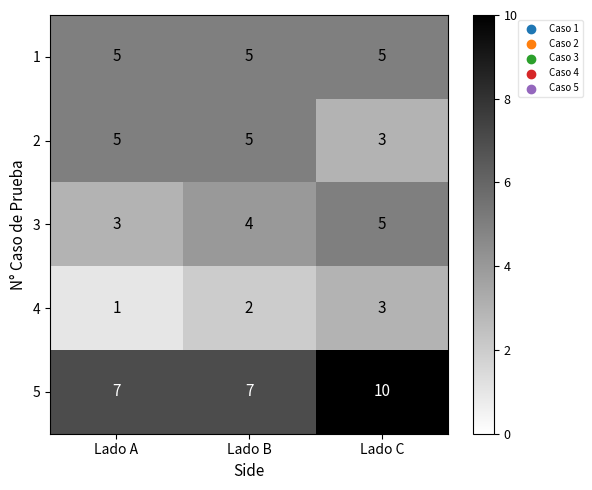

Reading right to left, extract all data points from this chart.

1: 5	5	5
2: 3	5	5
3: 5	4	3
4: 3	2	1
5: 10	7	7